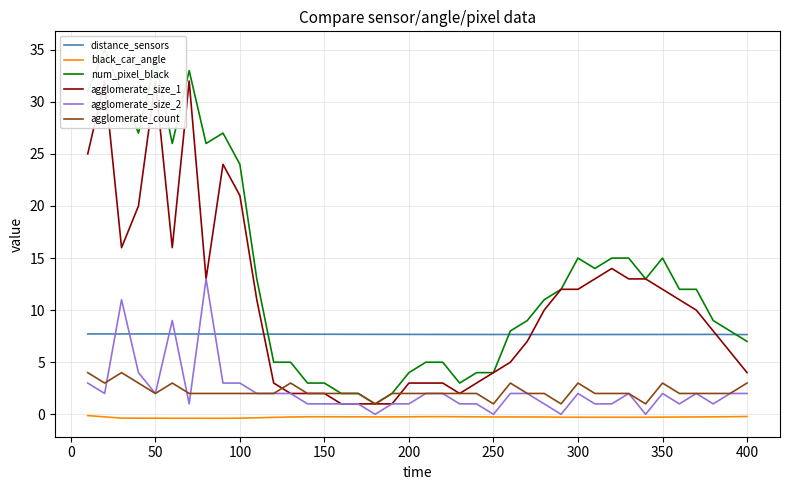

Which series has the widest spread of values?

num_pixel_black